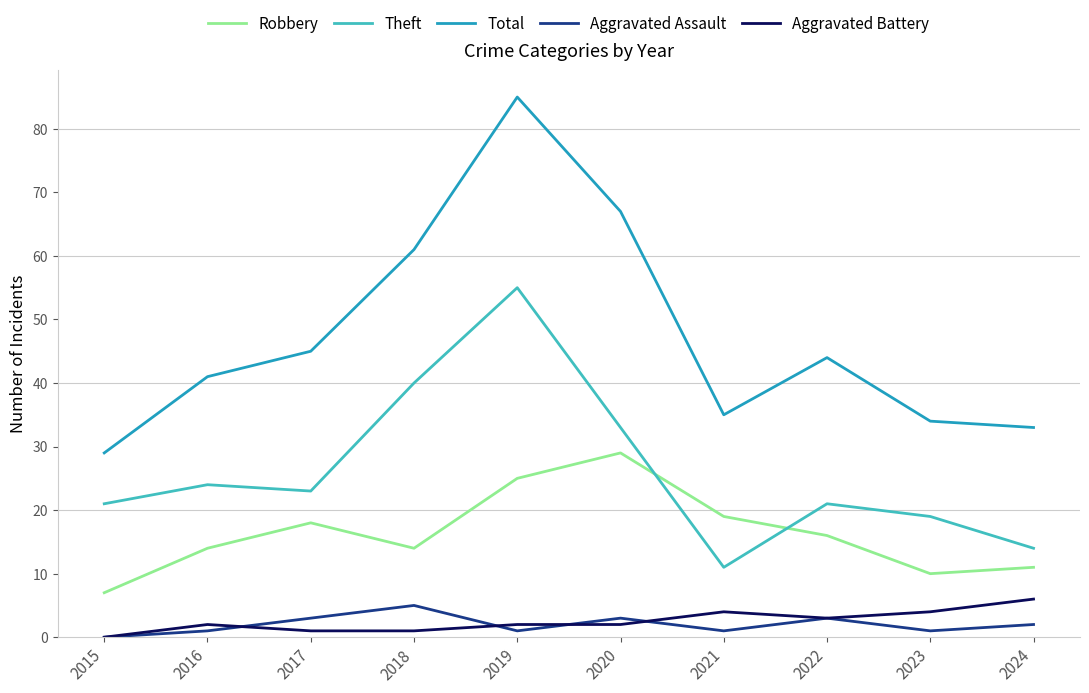

What is the average value of the Total series?

47